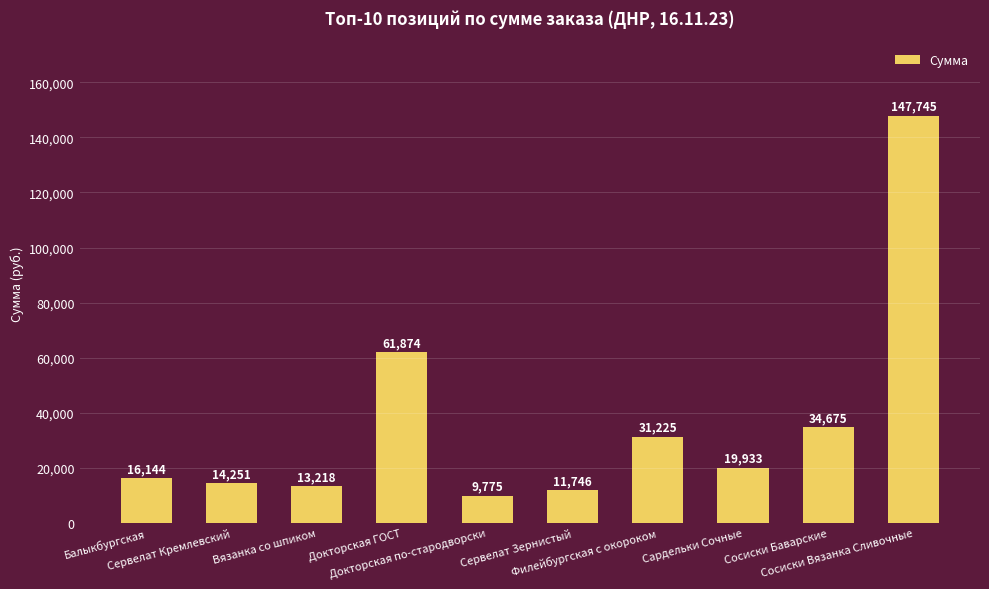

How many bars are there in total?

10